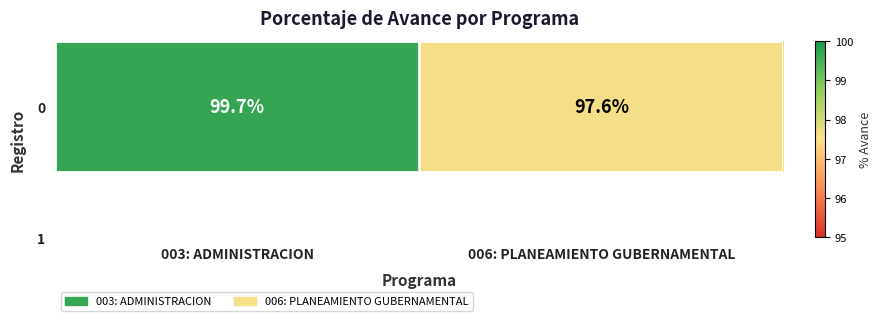

Rank the categories by value from lowest to highest.

006: PLANEAMIENTO GUBERNAMENTAL, 003: ADMINISTRACION